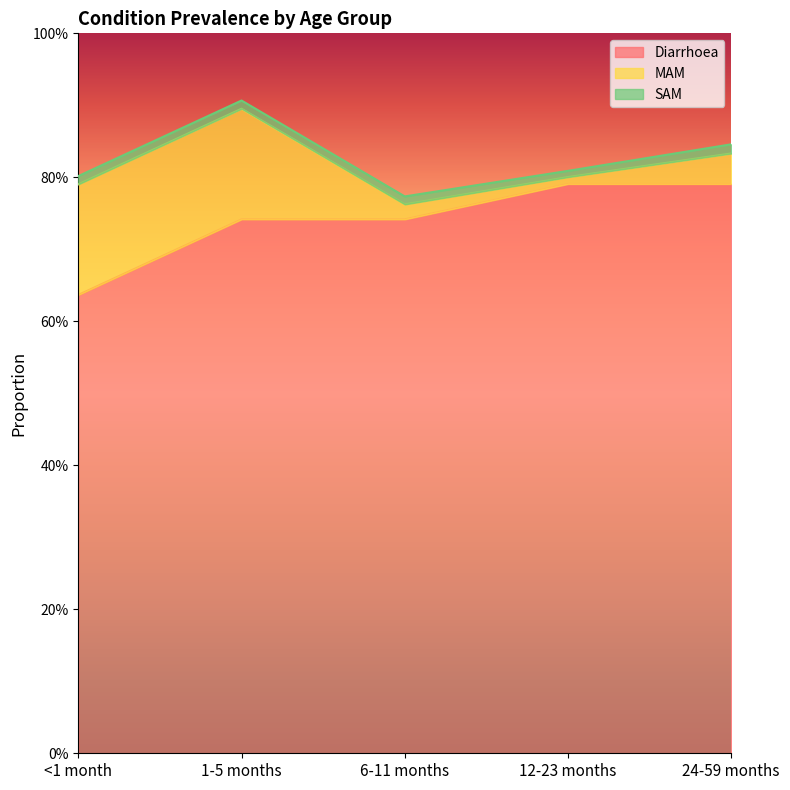

True or false: Diarrhoea has more than 1 points higher than both neighbors.

False